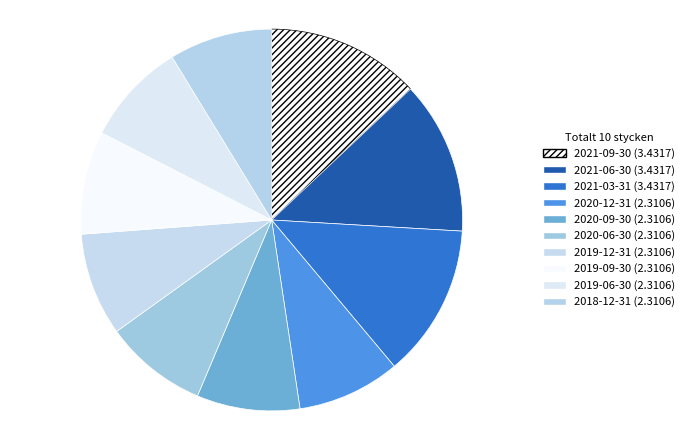

Count the number of slices in the pie.

10